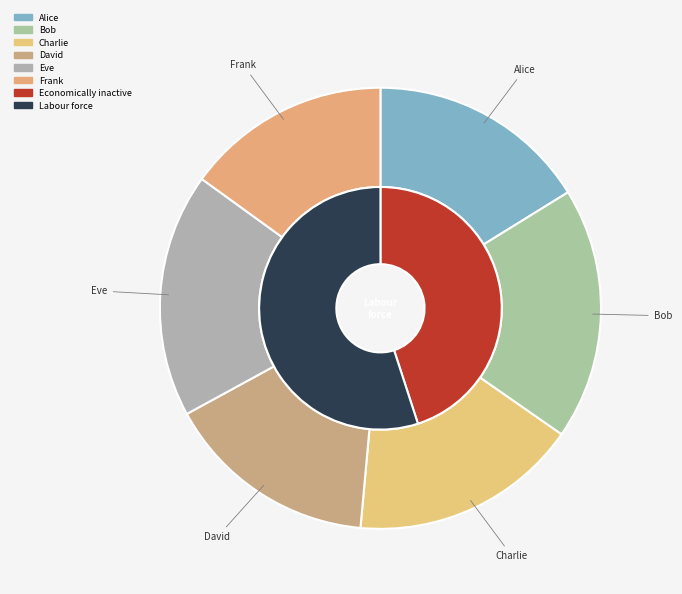

Does Bob account for over 50% of the chart?

No